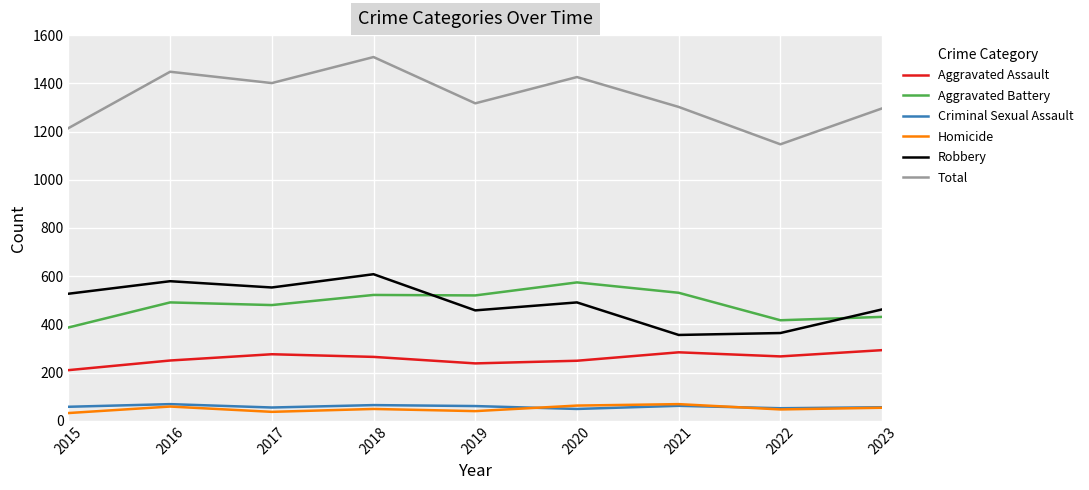

What is the difference between the maximum and second lowest values in the Aggravated Battery series?

157